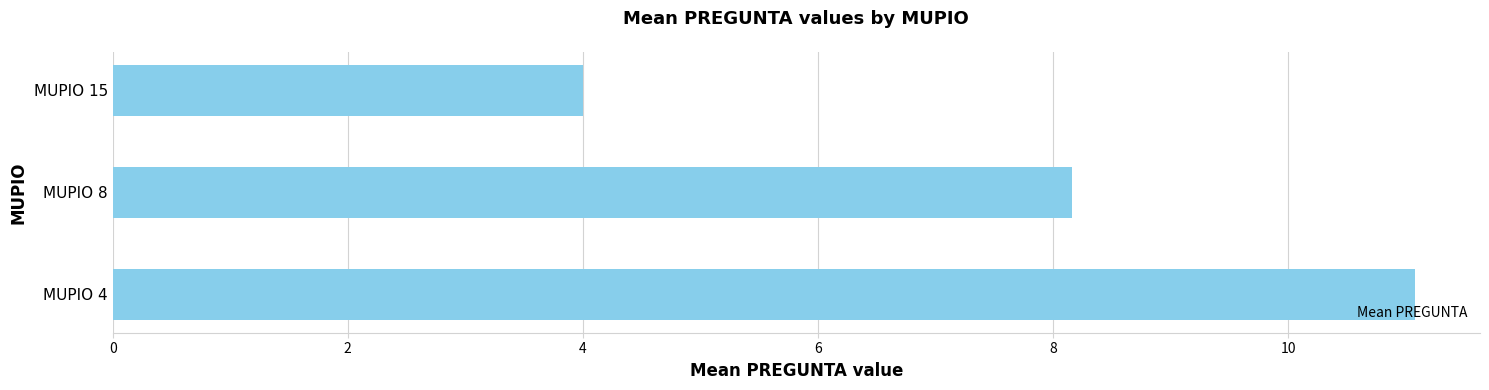

List the labels in order of value, smallest first.

MUPIO 15, MUPIO 8, MUPIO 4